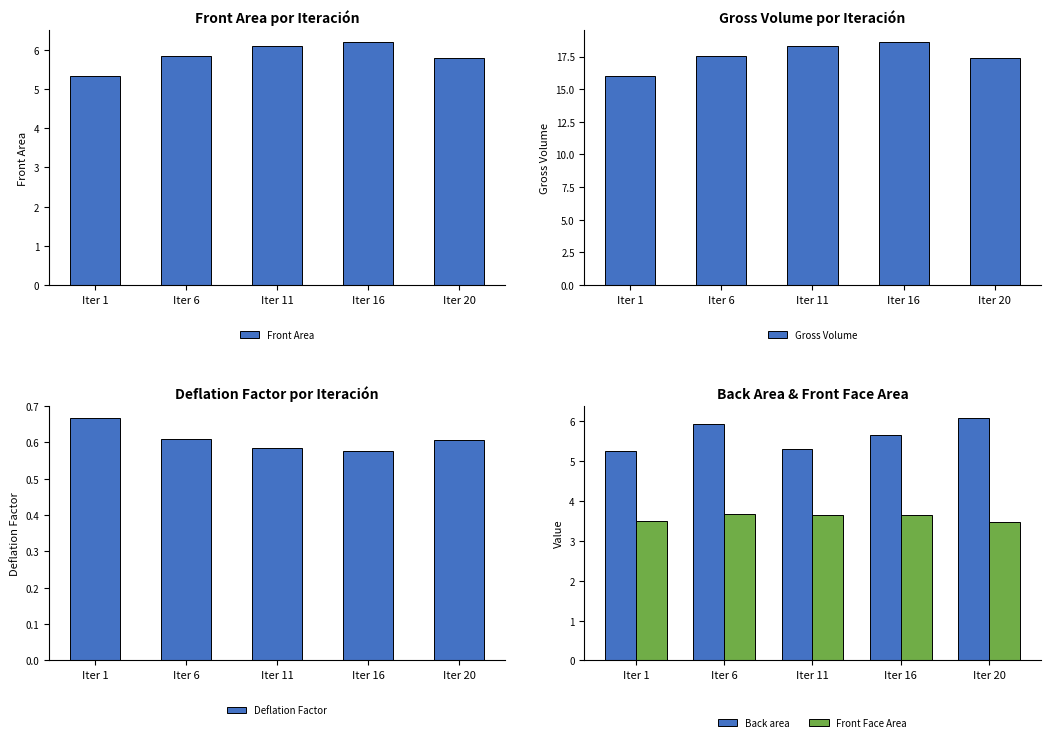

Is it true that Back area equals 2.8 at Iter 1?

False